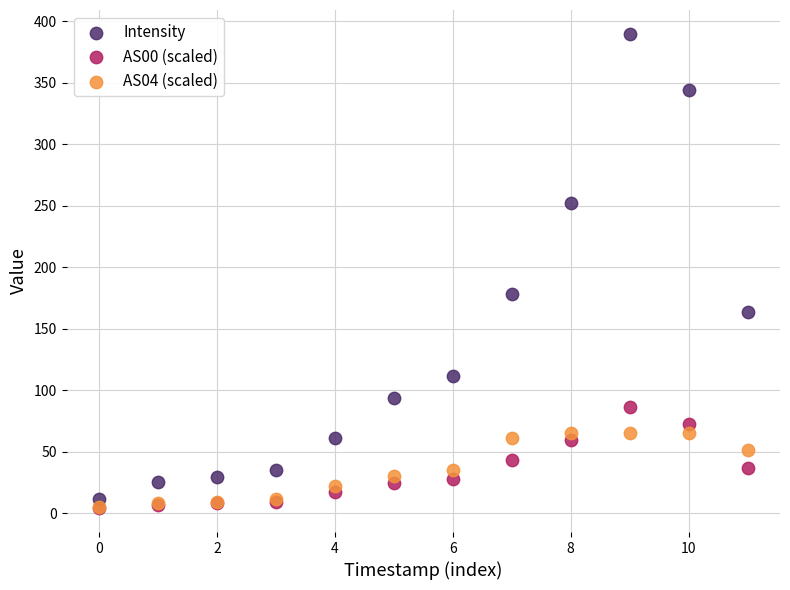

Which series has the largest Y range (max minus min)?

Intensity